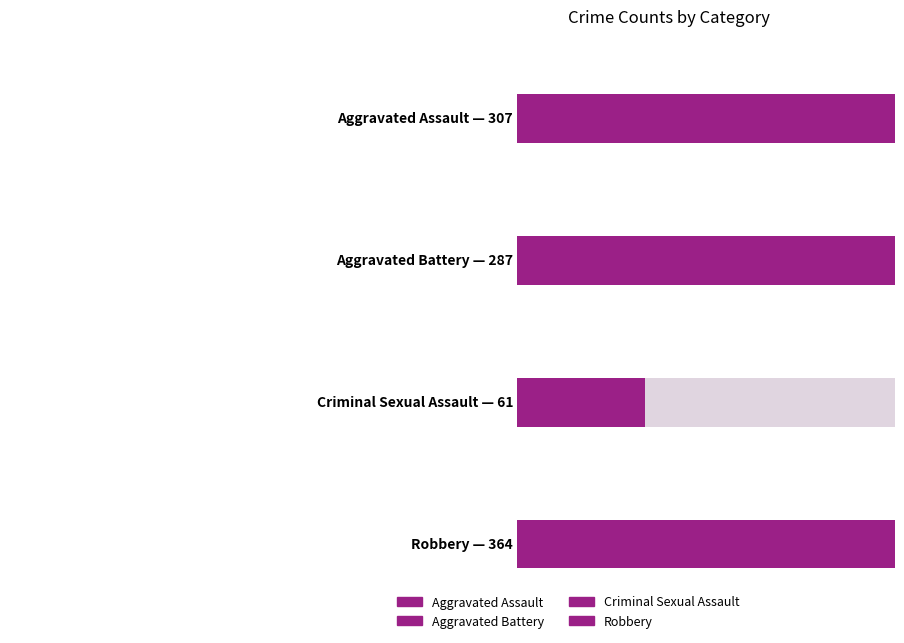

Reading right to left, extract all data points from this chart.

Aggravated Assault: 47	32	39	43	50	32	32	32
Aggravated Battery: 36	31	35	44	37	32	41	31
Criminal Sexual Assault: 7	10	6	11	9	7	2	9
Robbery: 50	59	40	17	33	55	69	41